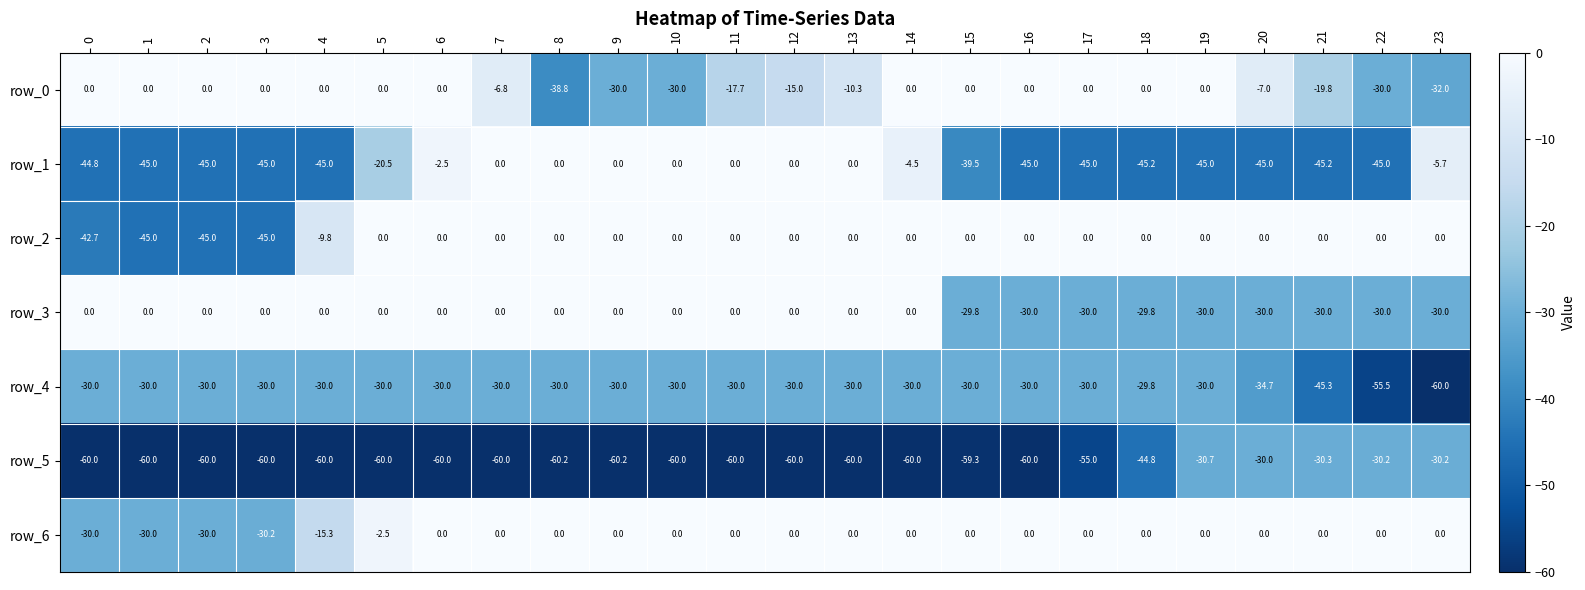

What is the sum of all row_2 values?

-187.5